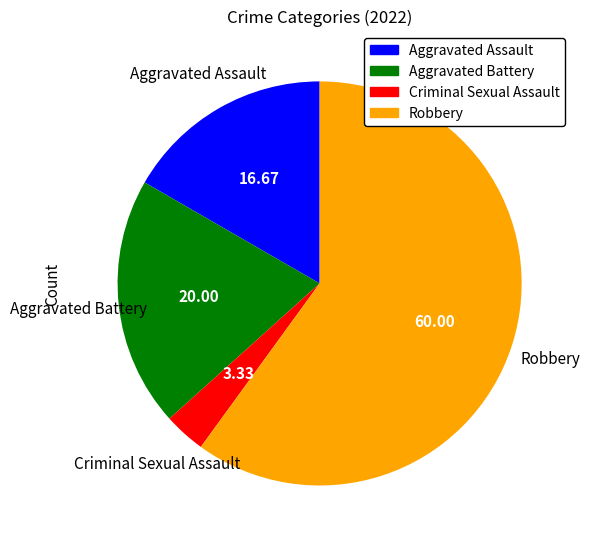

Is the sum of Criminal Sexual Assault and Aggravated Battery greater than half?

No